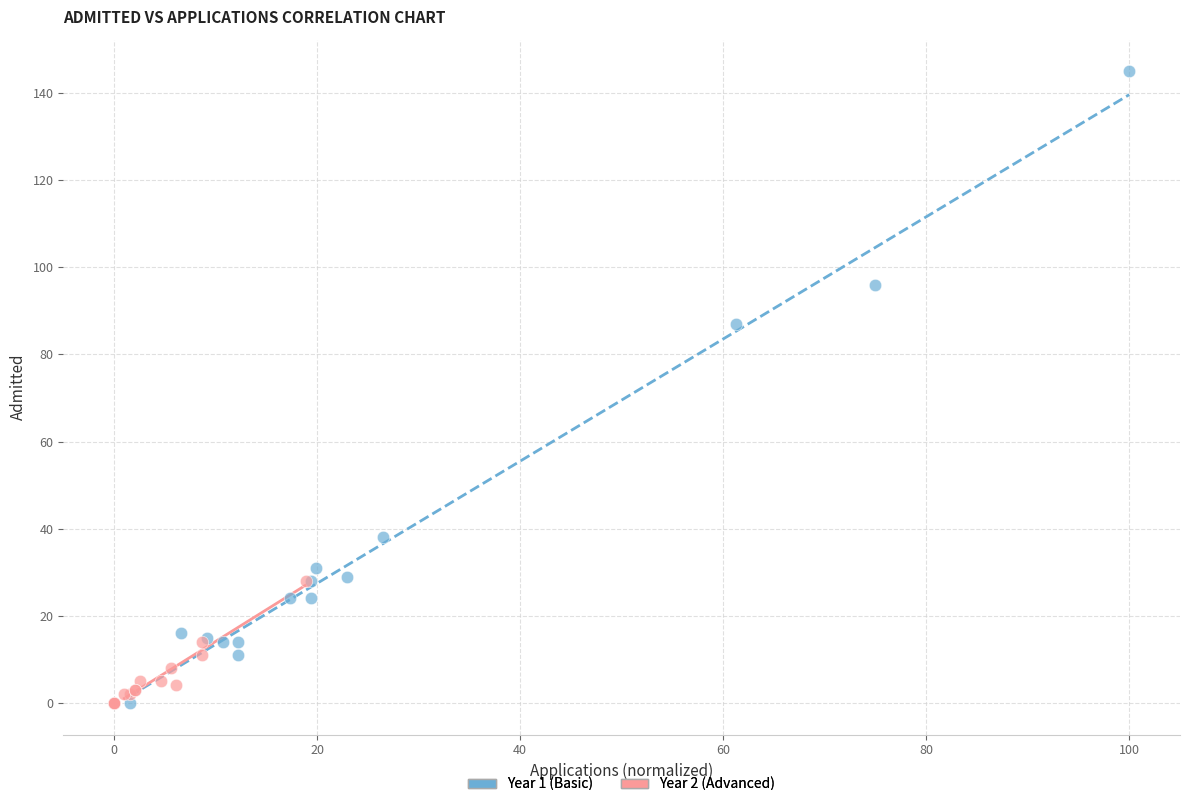

Which series has the widest spread of Y values?

Year 1 (Basic)